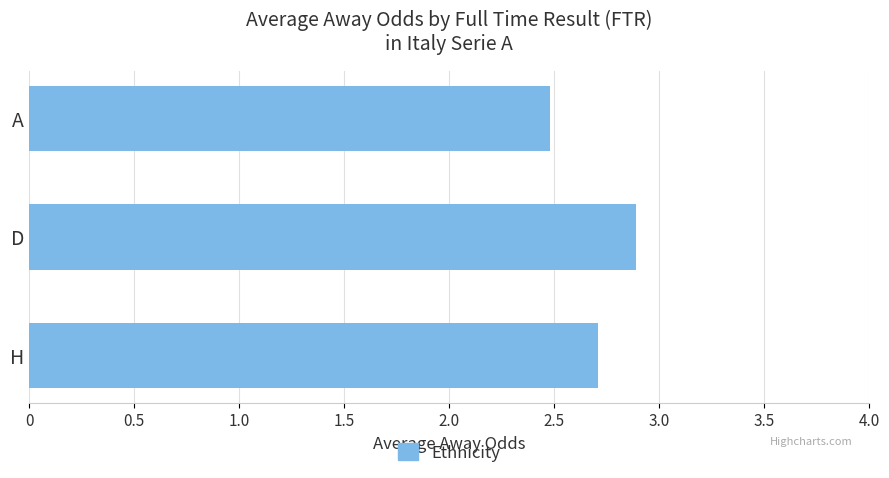

Count the number of data series in this chart.

1